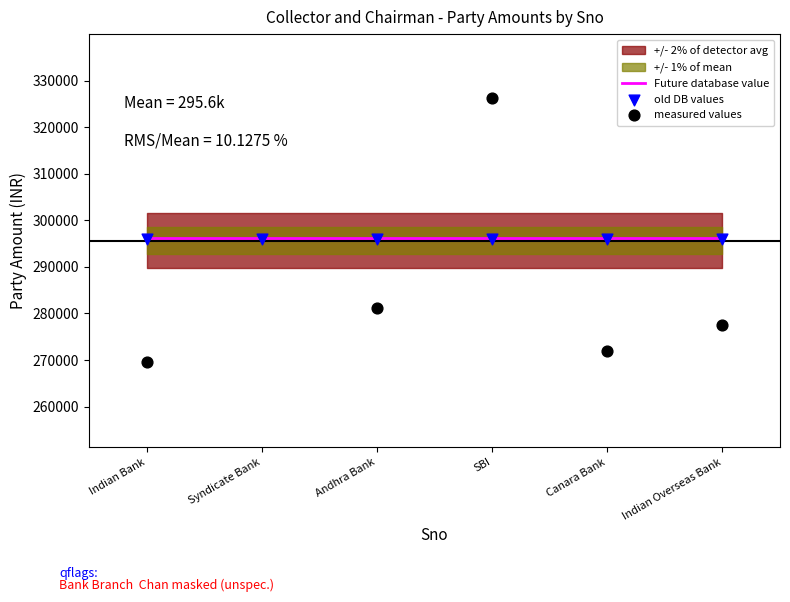

Which series has the widest spread of Y values?

measured values